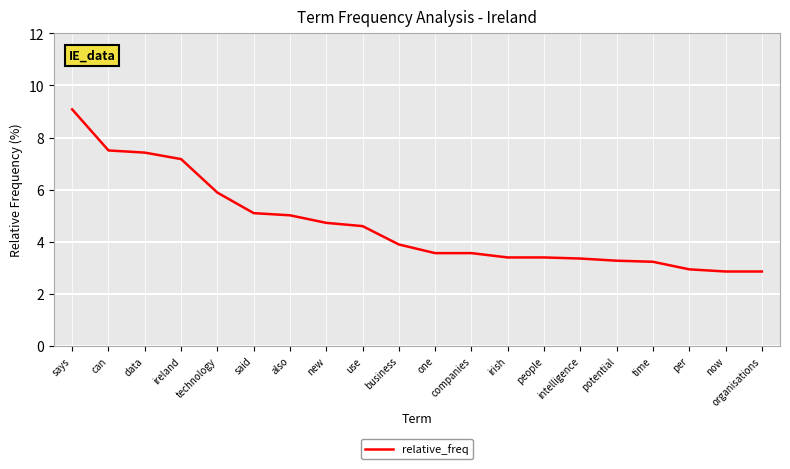

Approximately how many times larger is the value at one compared to use?

0.8